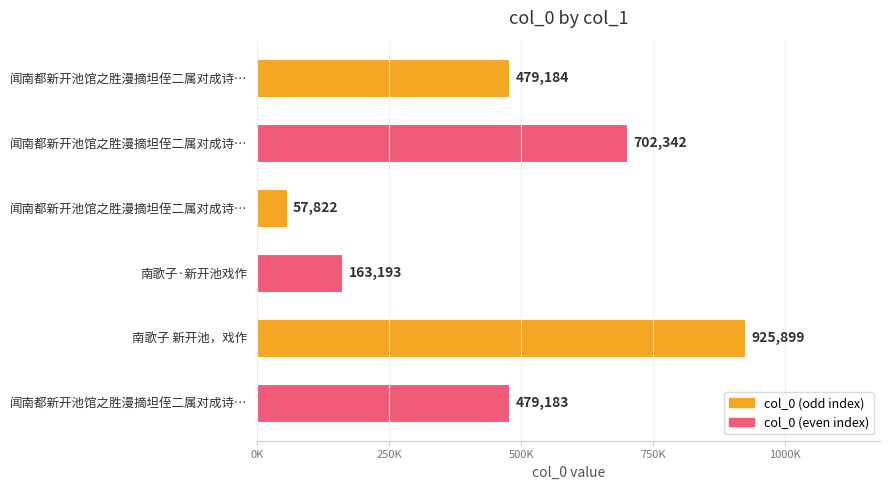

Are the bars horizontal?

Yes